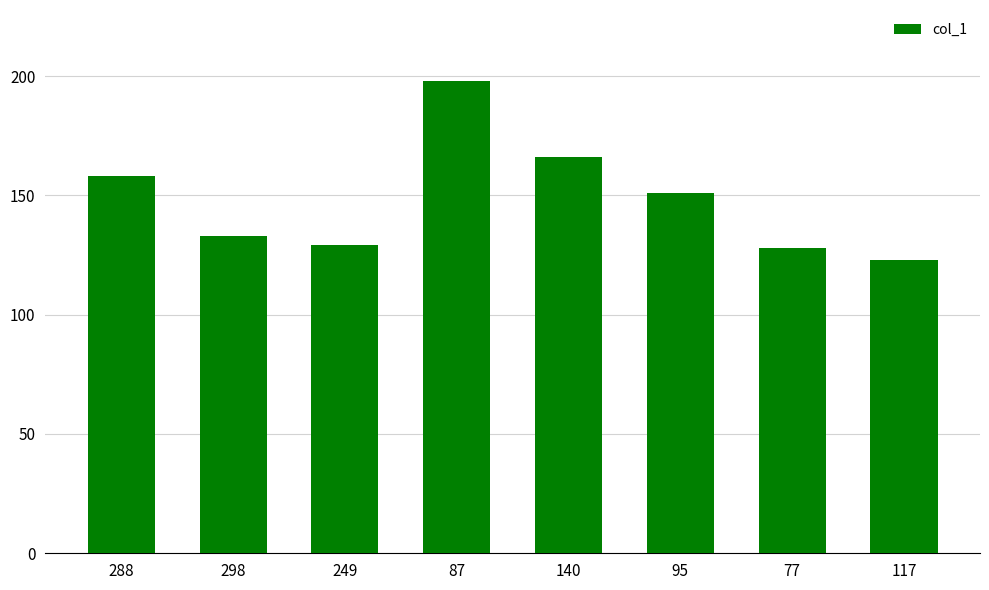

What is the label of the 4th bar from the left?

87